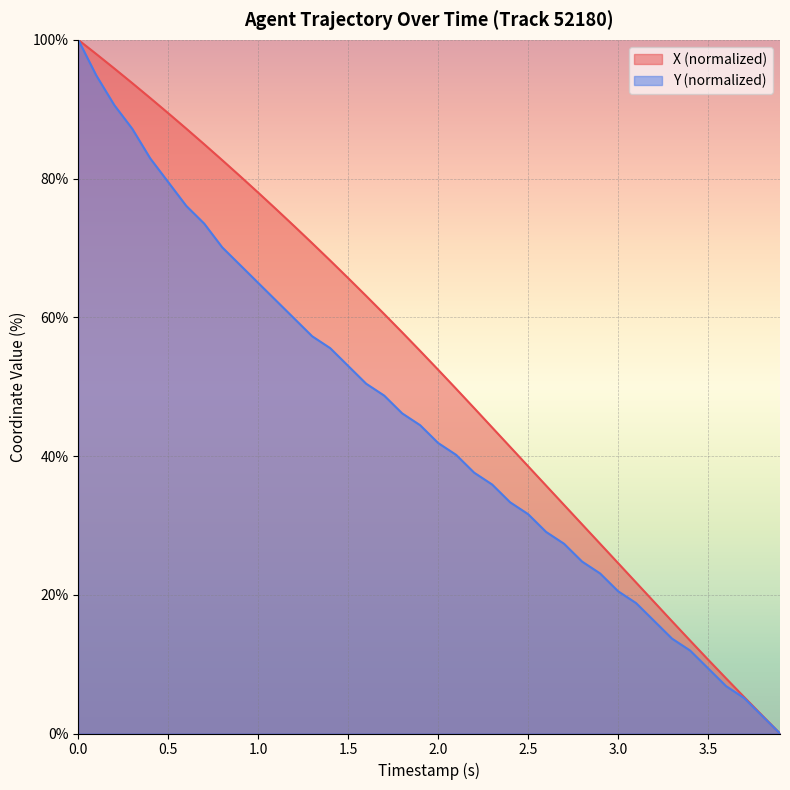

List the series in order of their overall mean, highest first.

X (normalized), Y (normalized)